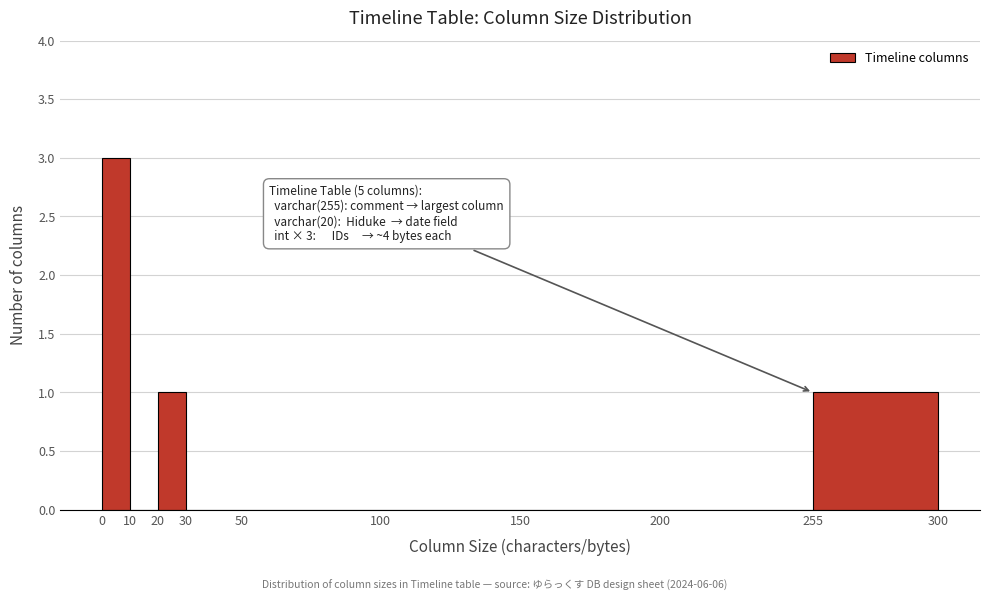

Over which range of the x-axis is the bar tallest?

0 to 10